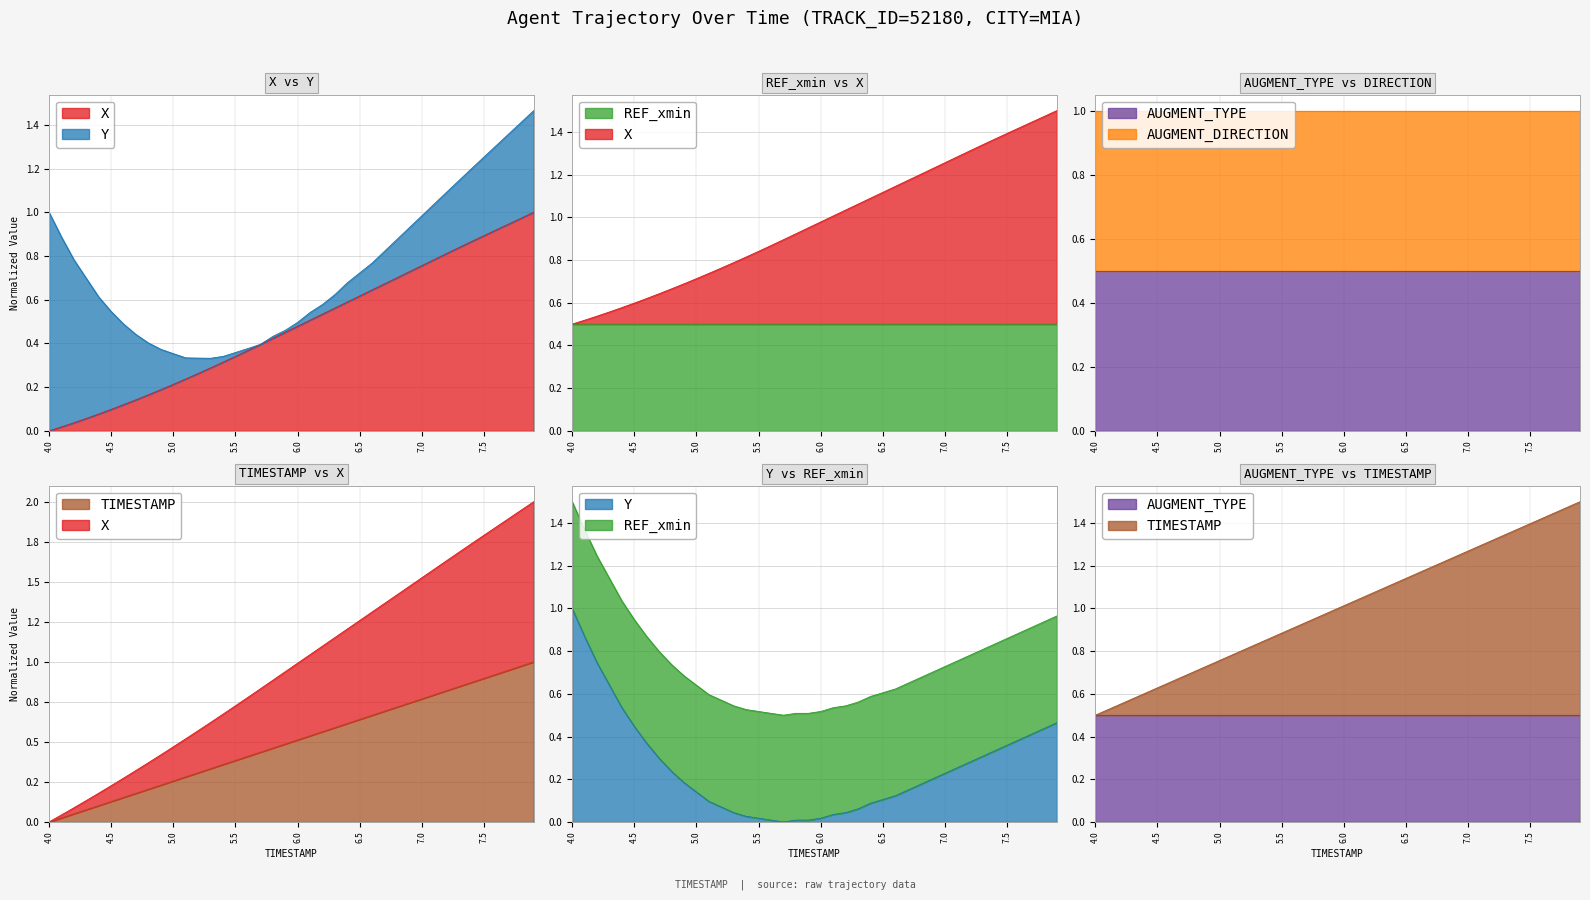

What position from the right is 6.8?

12